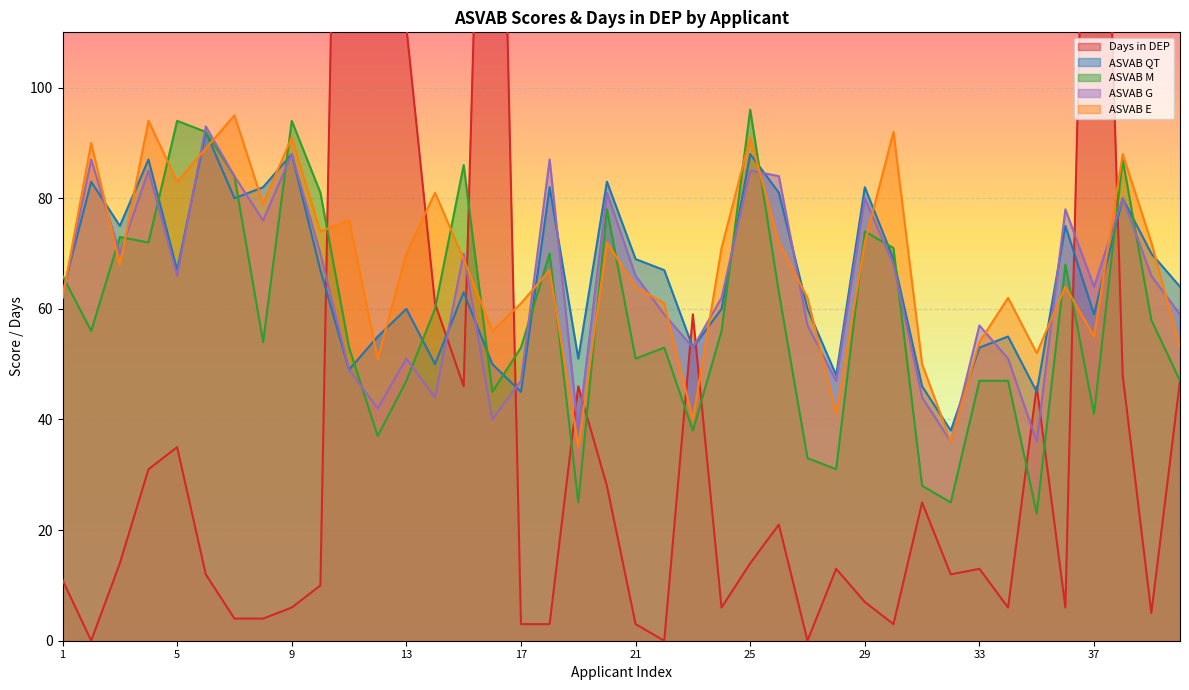

Which category has the lowest value across all series?

2